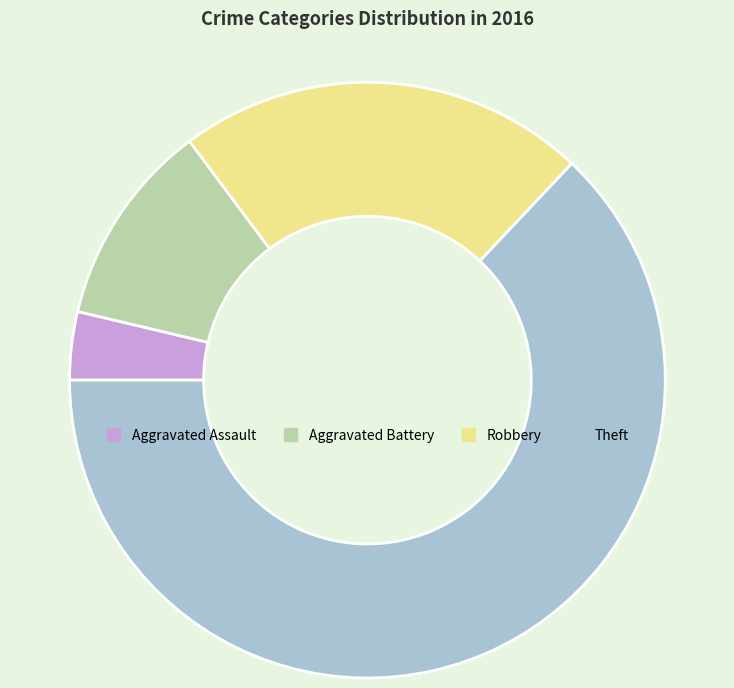

Which category has the smallest portion of the pie?

Aggravated Assault